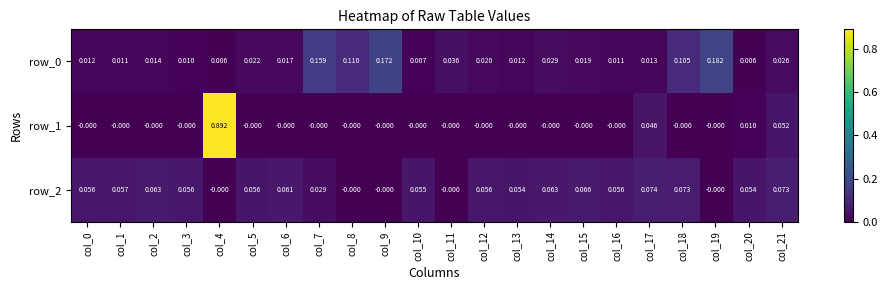

Is the value of row_0 at col_7 greater than the value of row_1 at col_5?

Yes